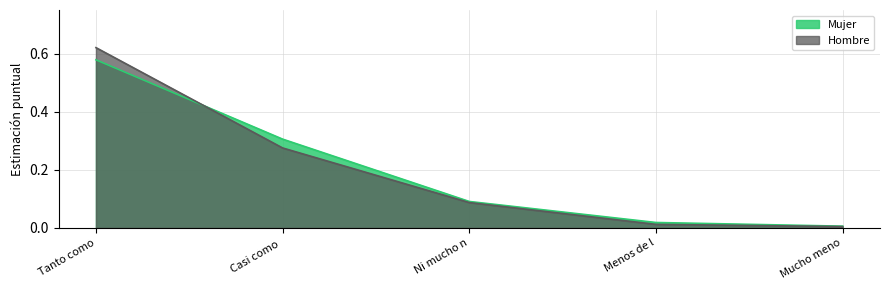

What is the sum of all Hombre (N estimada) values?

1.0